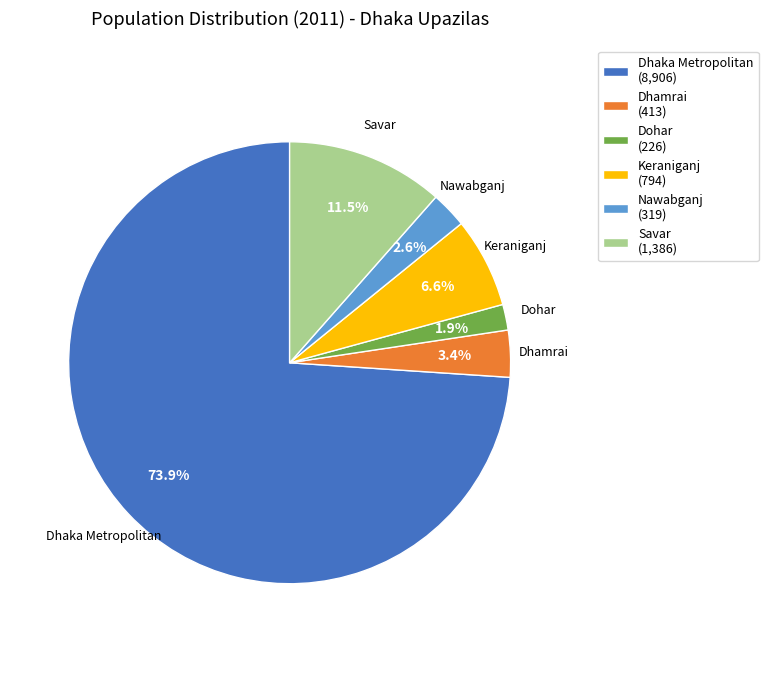

How many slices are in this pie chart?

6